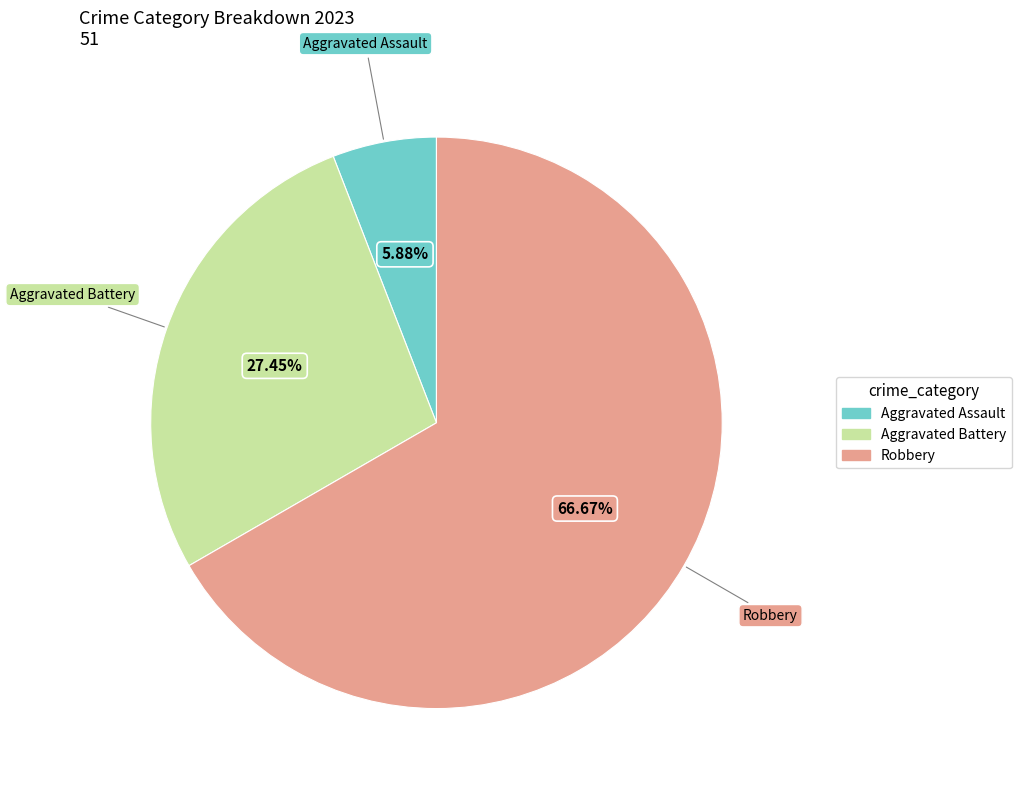

Is there a majority slice in this chart?

Yes